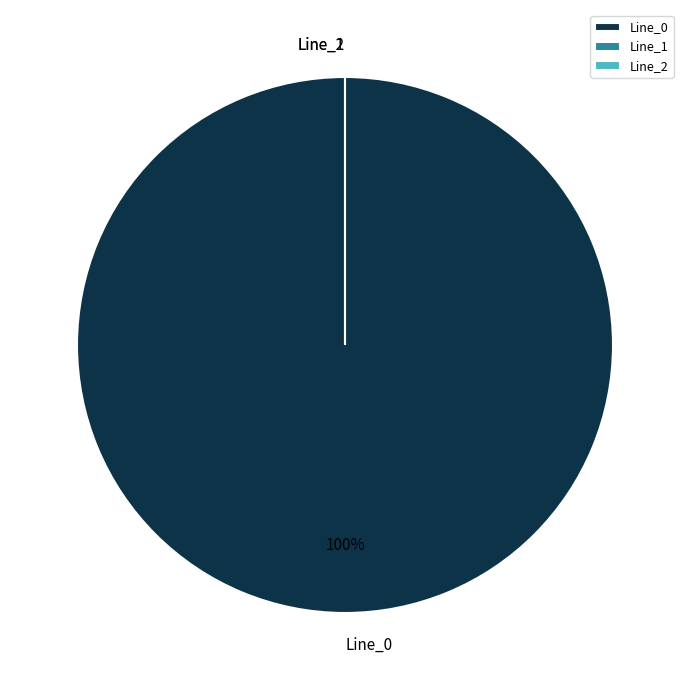

To the nearest percent, what is the difference between the largest and smallest slice percentages?

100%